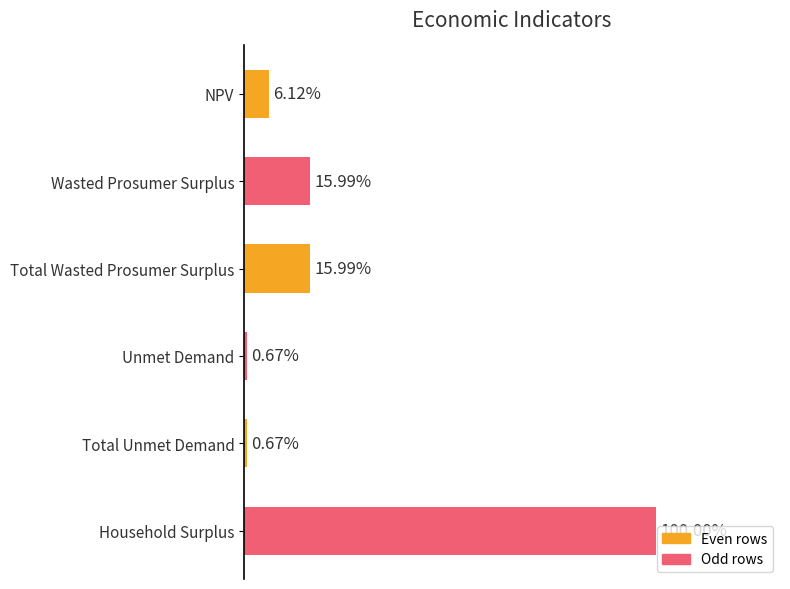

Does the chart contain stacked bars?

No